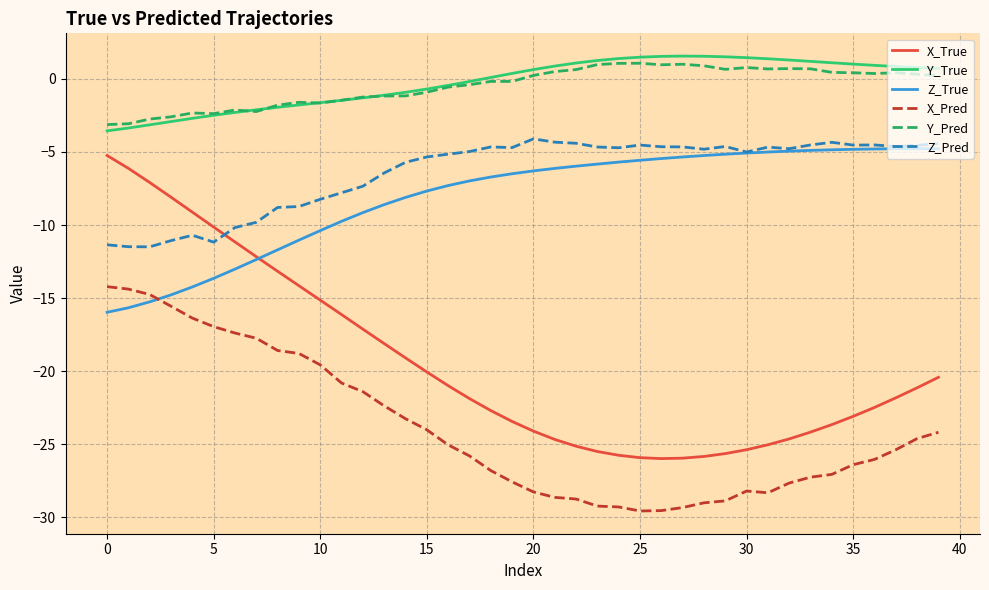

What is the lowest value of the Z_Pred series?

-11.5